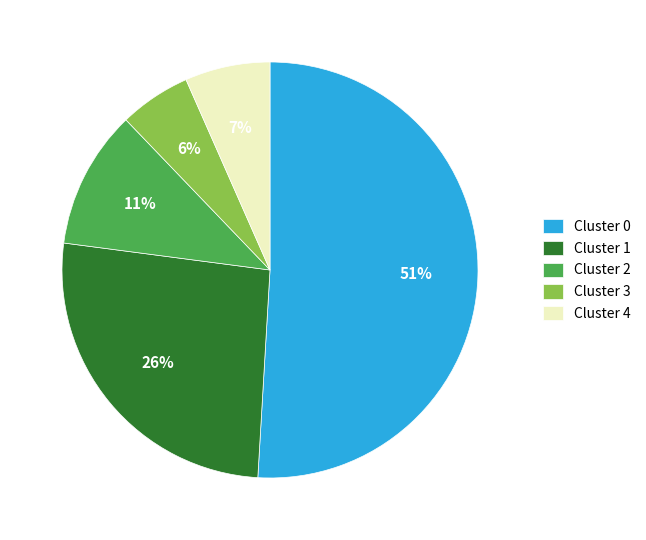

True or false: Cluster 1 accounts for 32% of the total.

False